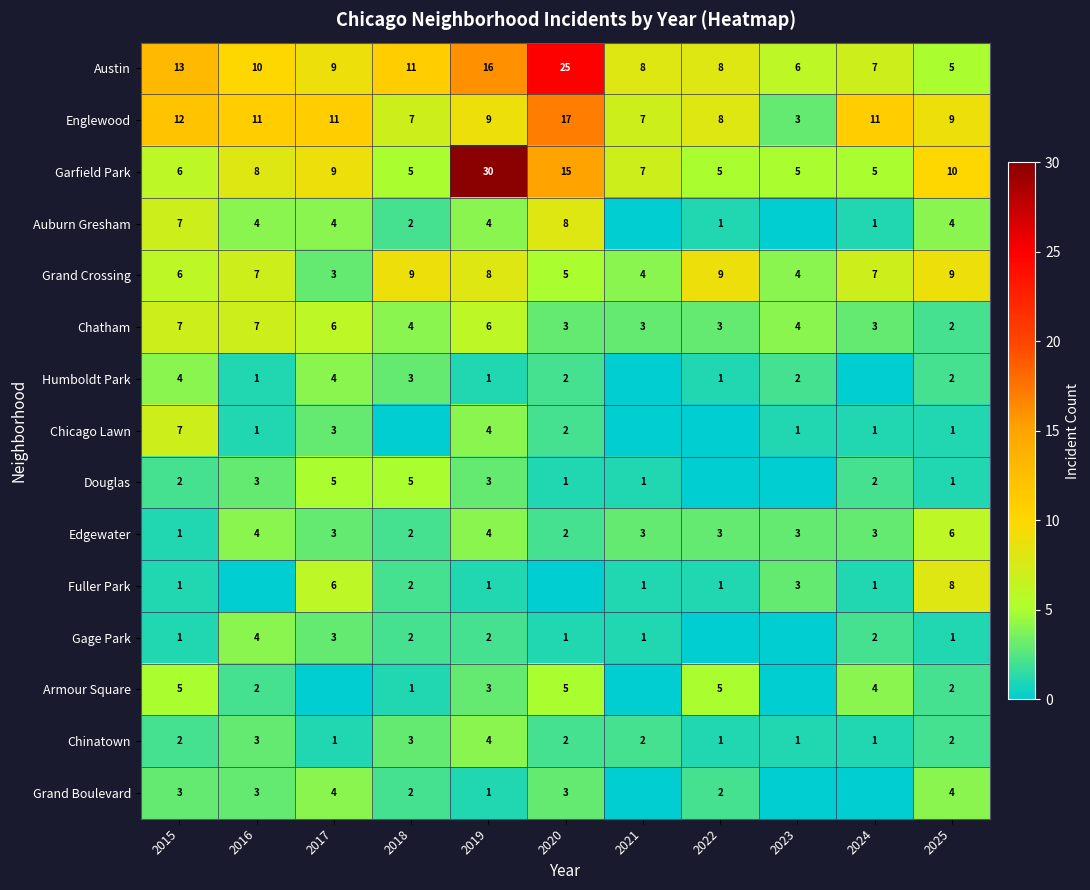

How many Chinatown values are between 1 and 3?

10